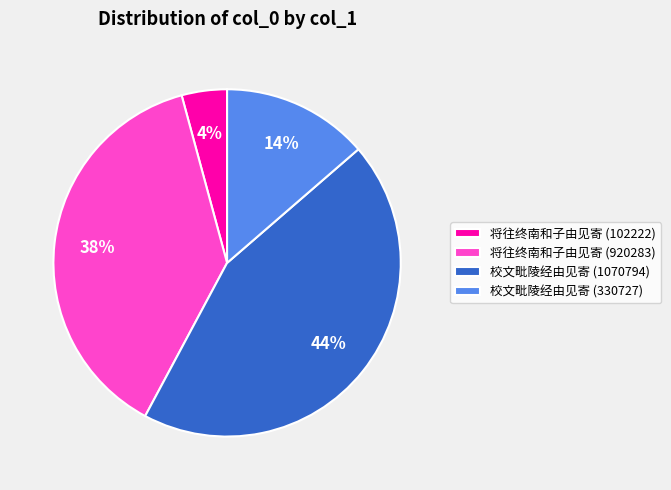

Which slice is the smallest?

将往终南和子由见寄 (102222)